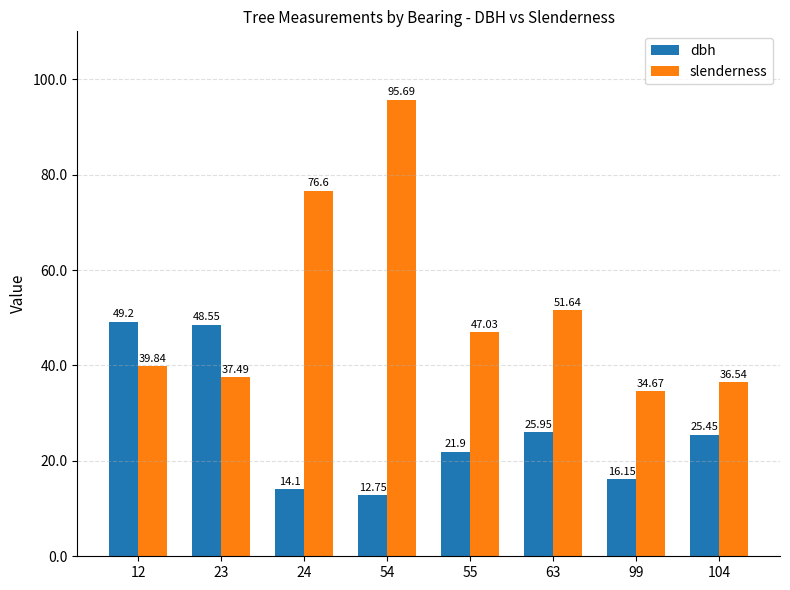

What is the sum of the slenderness values at 99 and 63?

86.3